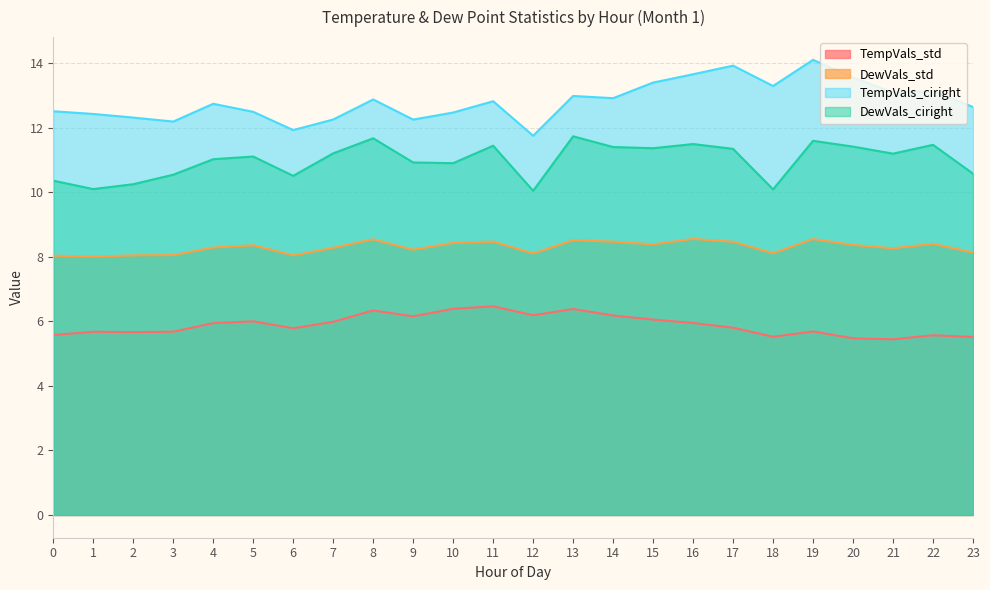

True or false: TempVals_std has a value of 7.4 at 3.

False